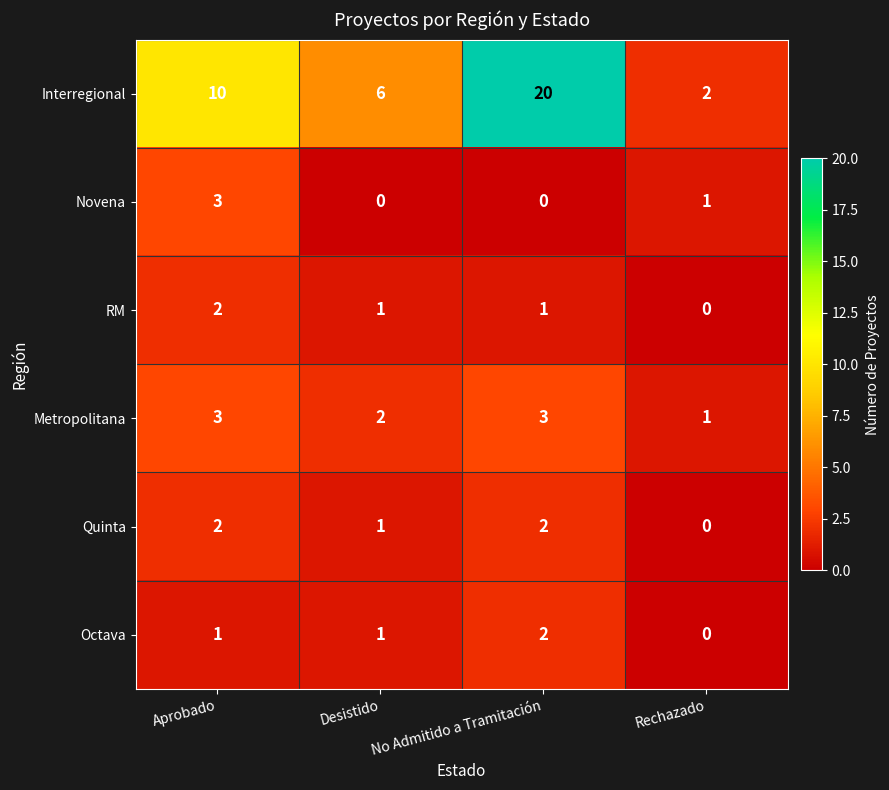

Where is Quinta nearest to the value 1?

Desistido